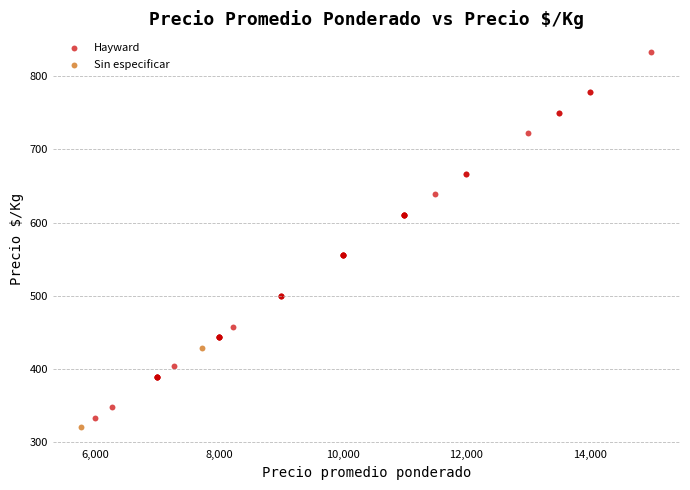

What are all the series names shown in the legend?

Hayward, Sin especificar